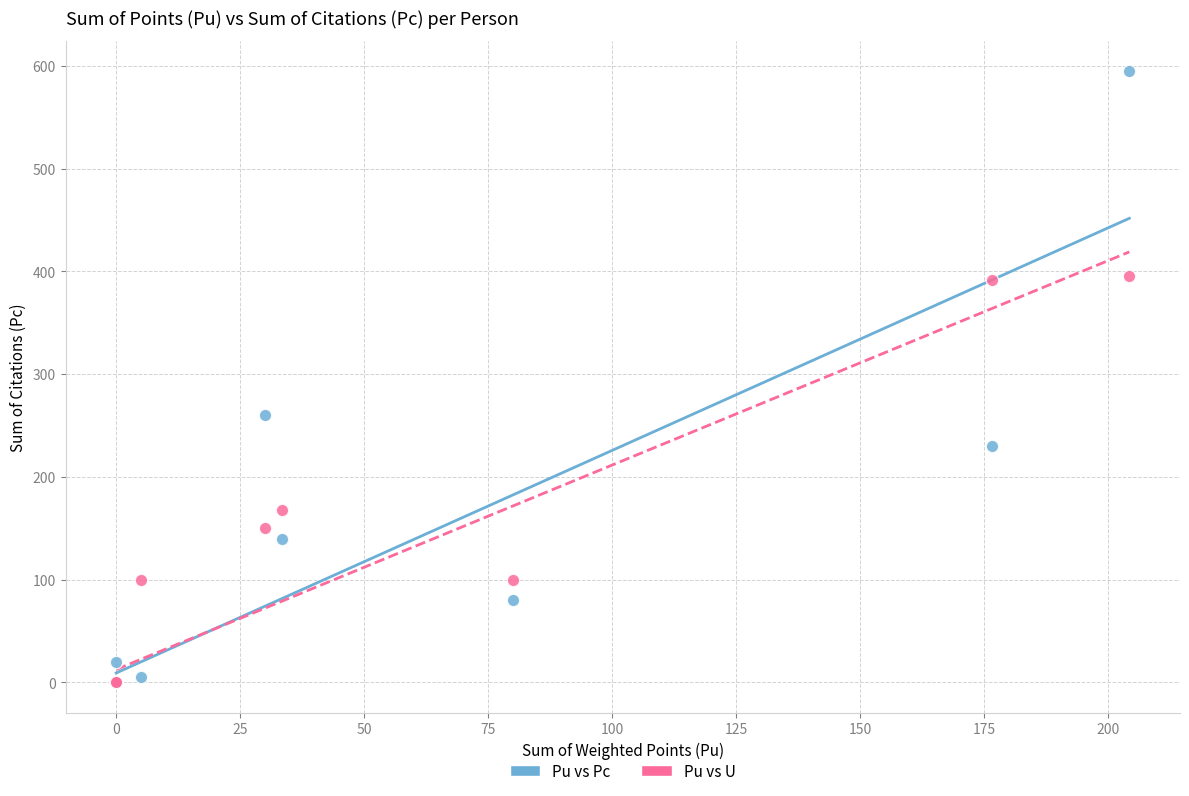

Which series contains the highest Y value?

Pu vs Pc